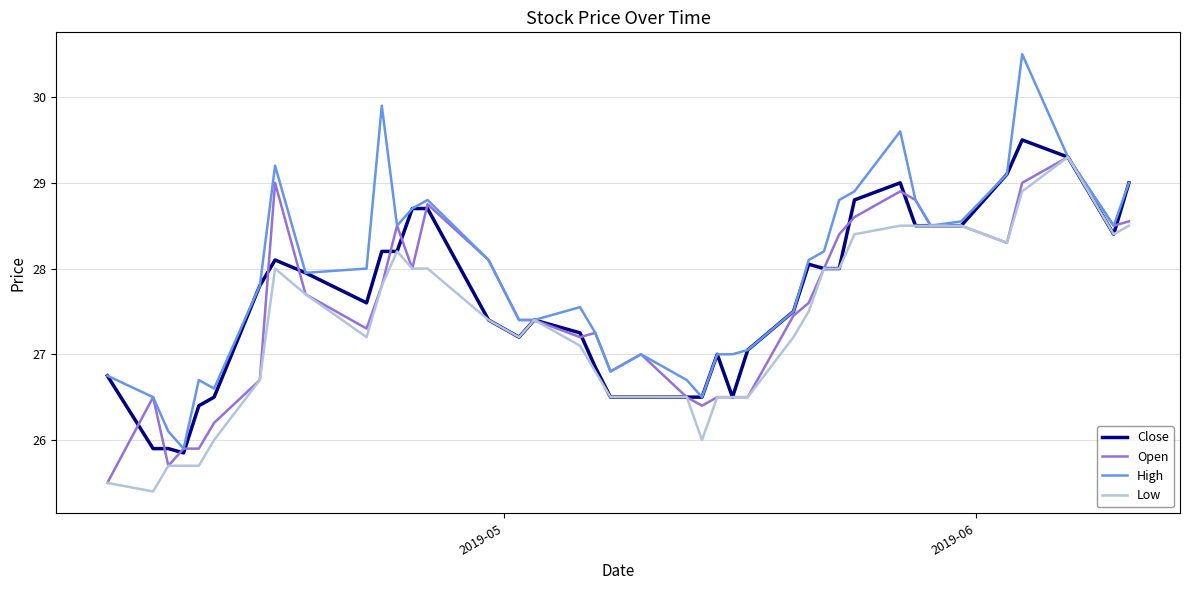

What is the maximum value for Close?

29.5